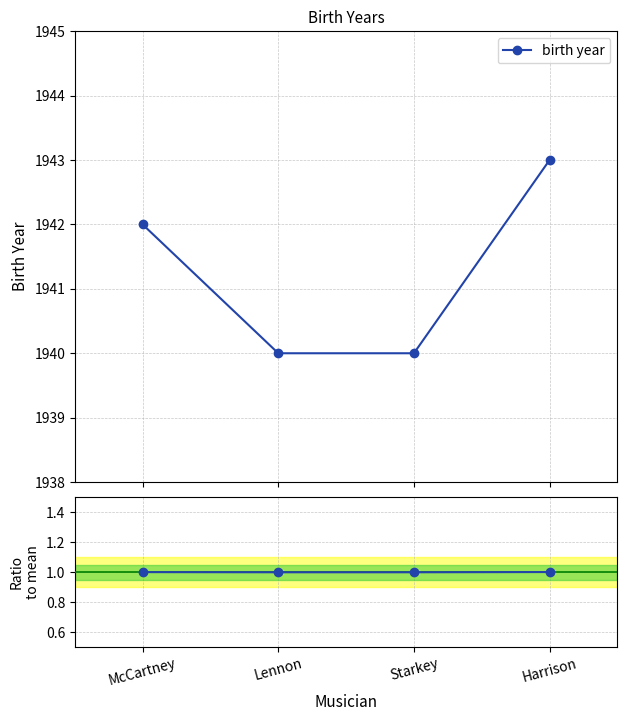

Rank the series at Harrison from lowest to highest value.

Ratio to mean, birth year